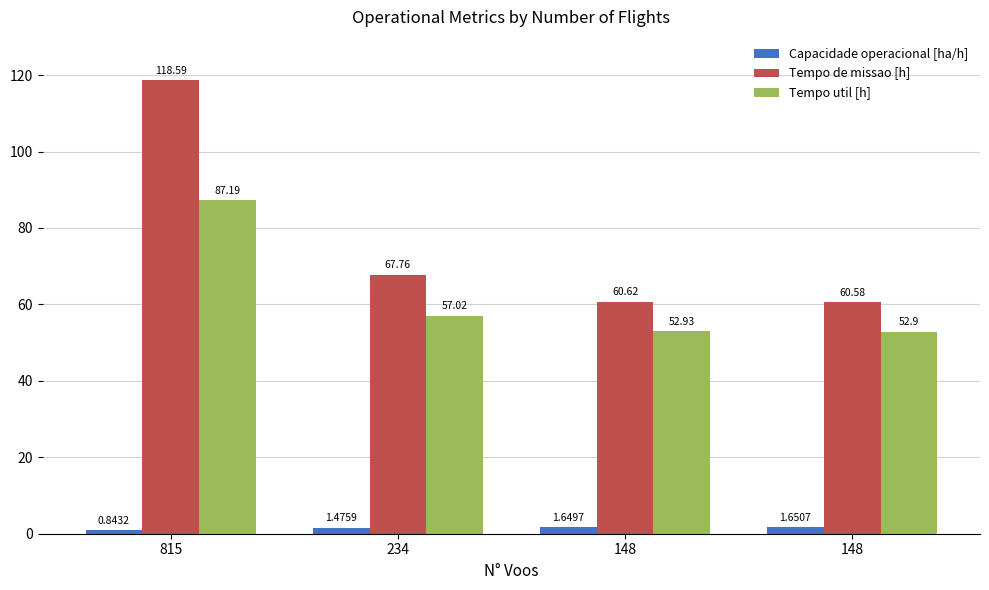

Reading left to right, extract all data points from this chart.

Capacidade operacional [ha/h]: 0.8	1.5	1.6	1.7
Tempo de missao [h]: 118.6	67.8	60.6	60.6
Tempo util [h]: 87.2	57.0	52.9	52.9